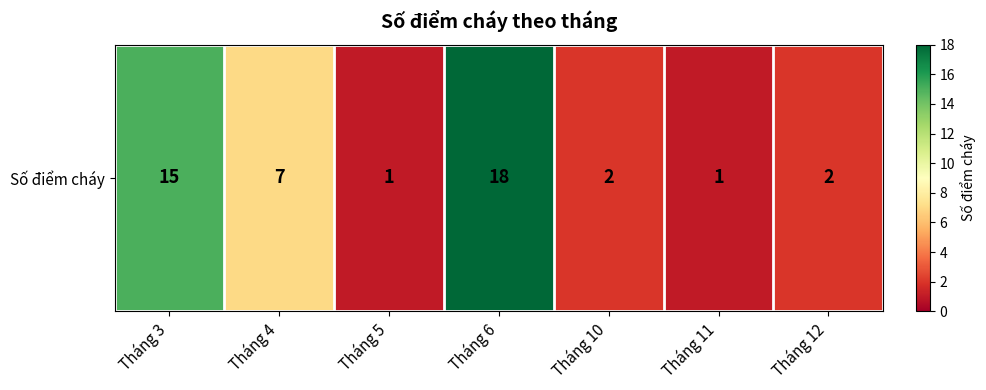

Where does the data first go above 2?

Tháng 3